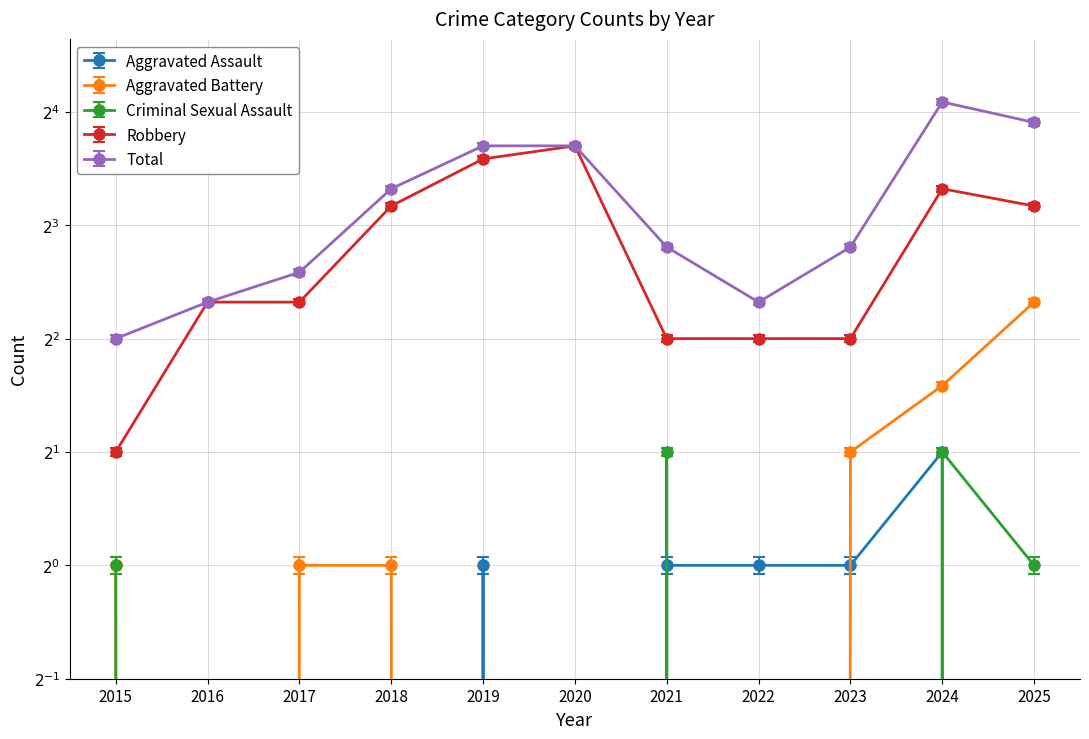

True or false: Criminal Sexual Assault has more than 0 interior local peaks.

True